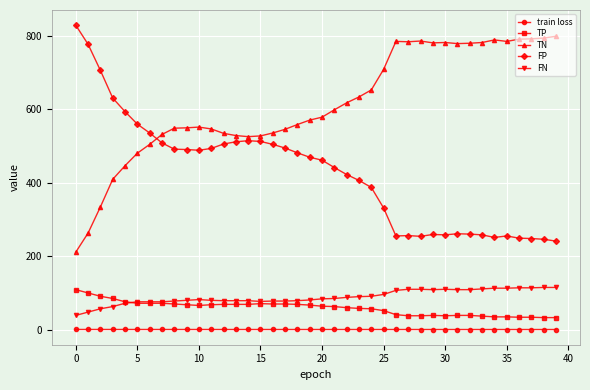

Which series has the largest total across all categories?

TN